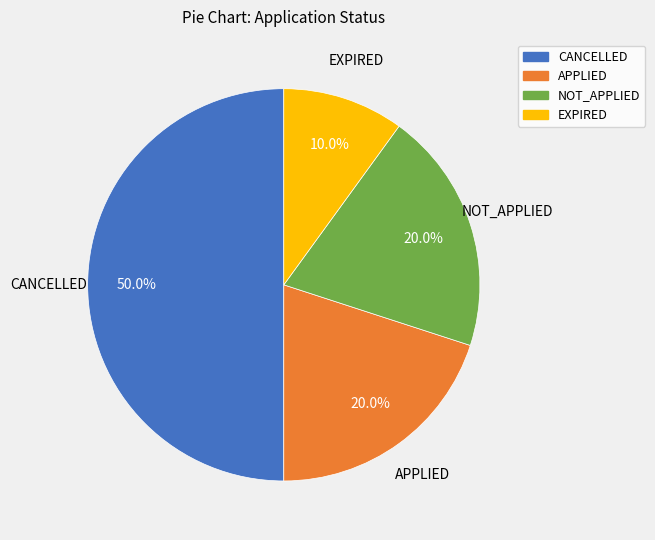

Which category has the biggest portion of the pie?

CANCELLED